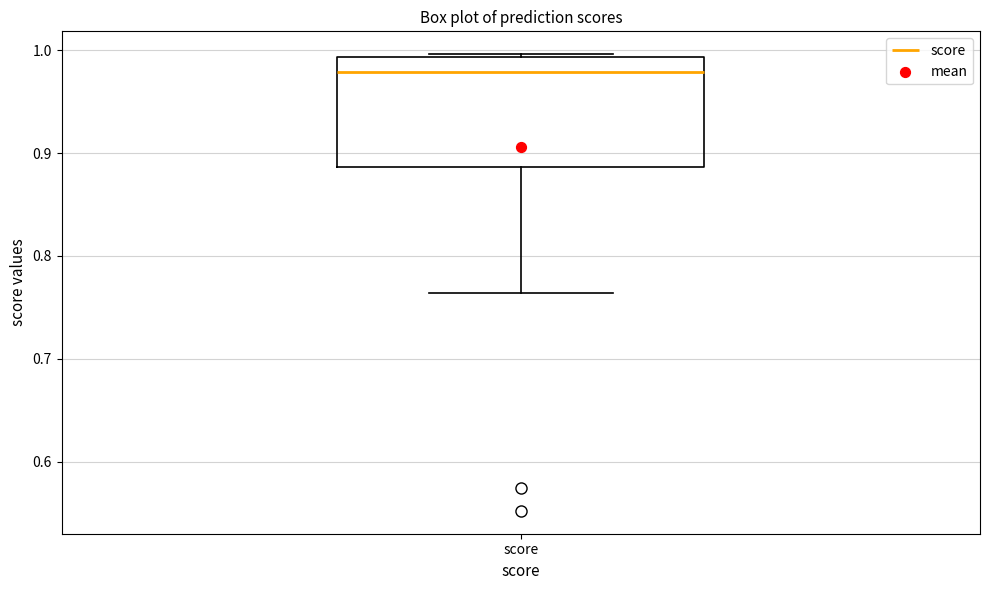

Where is the lower edge of the box for score on the y-axis? The values are not printed on the chart, so give them approximately, as read against the axis.

0.89